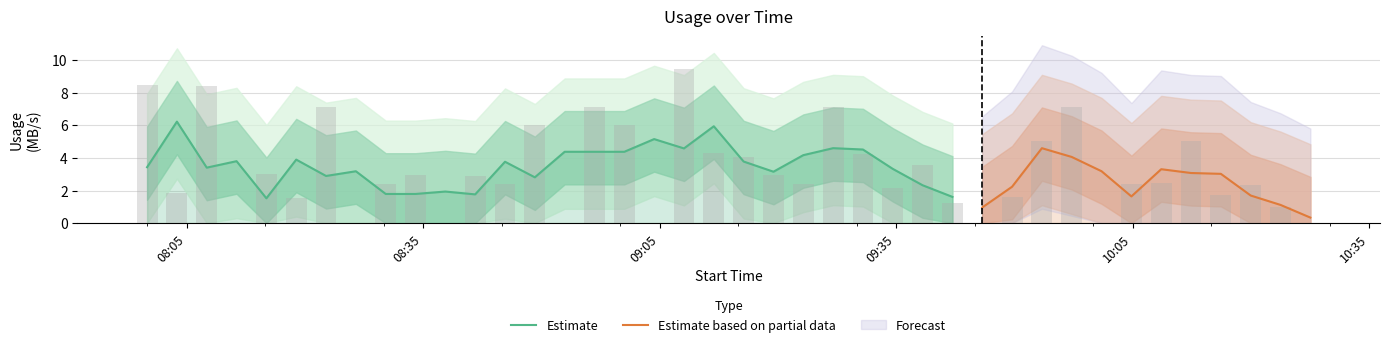

How many values exceed 2?

26